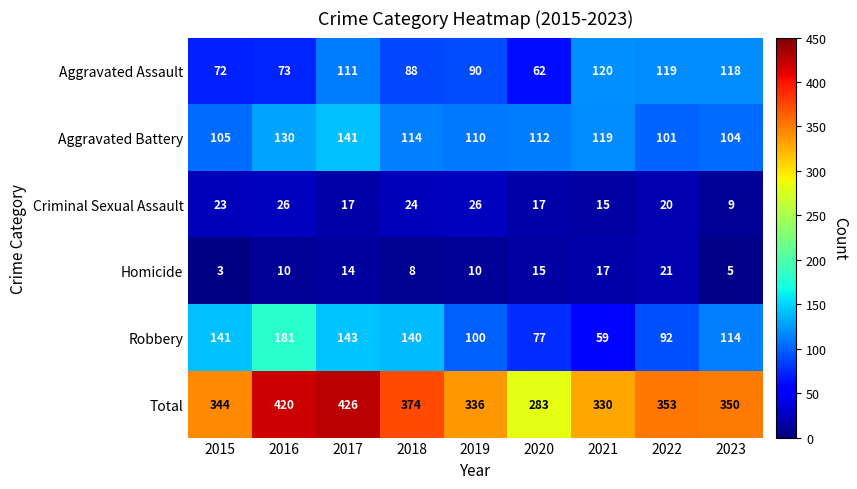

At how many categories does at least one series exceed 285?

8